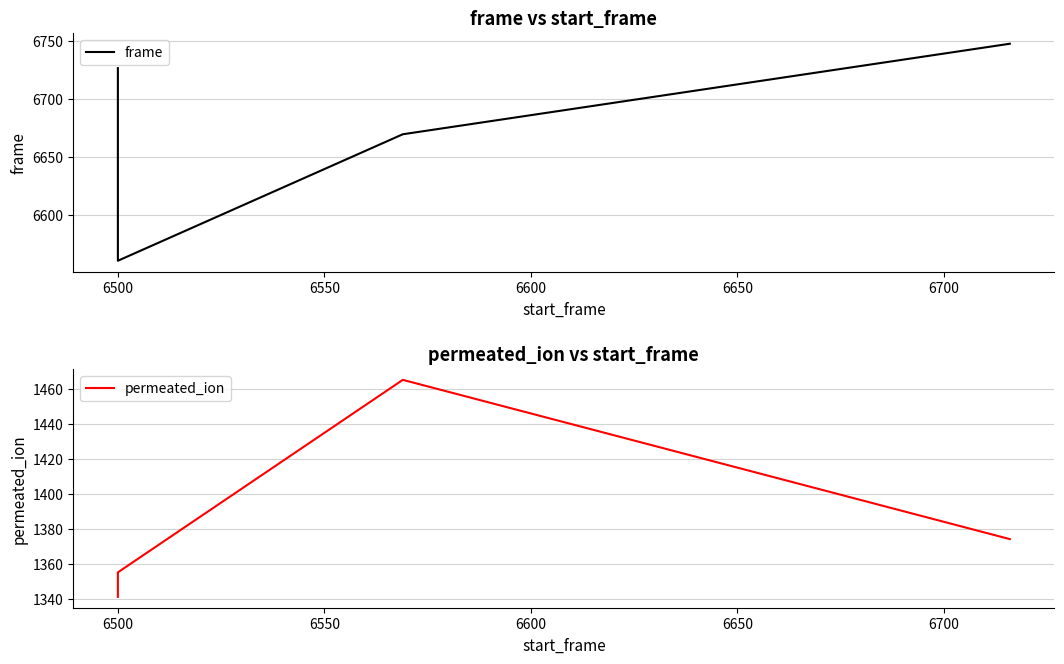

Count the permeated_ion values in the range 1355 to 1465.

3